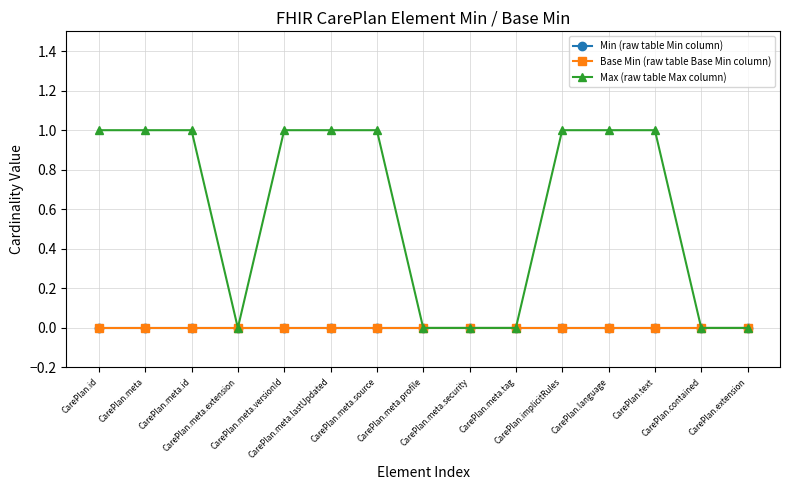

What is the label of the 2nd point from the left?

CarePlan.meta